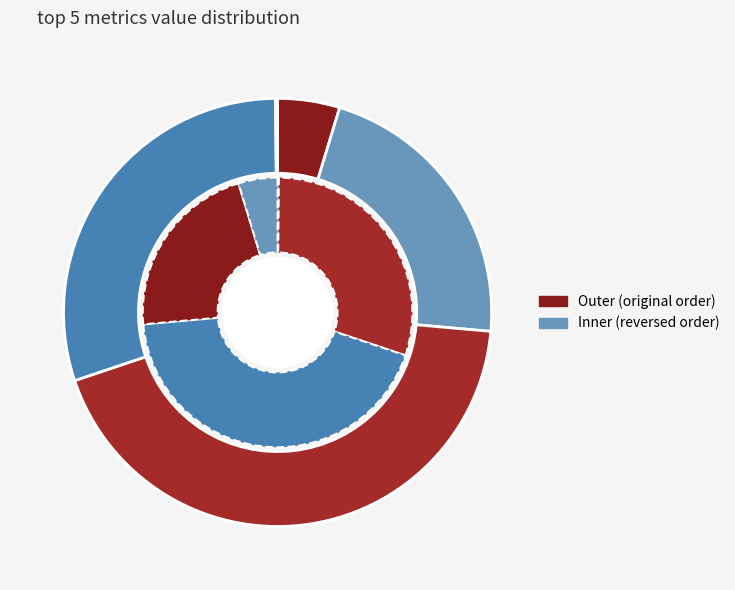

True or false: SMAPE accounts for 43% of the total.

True